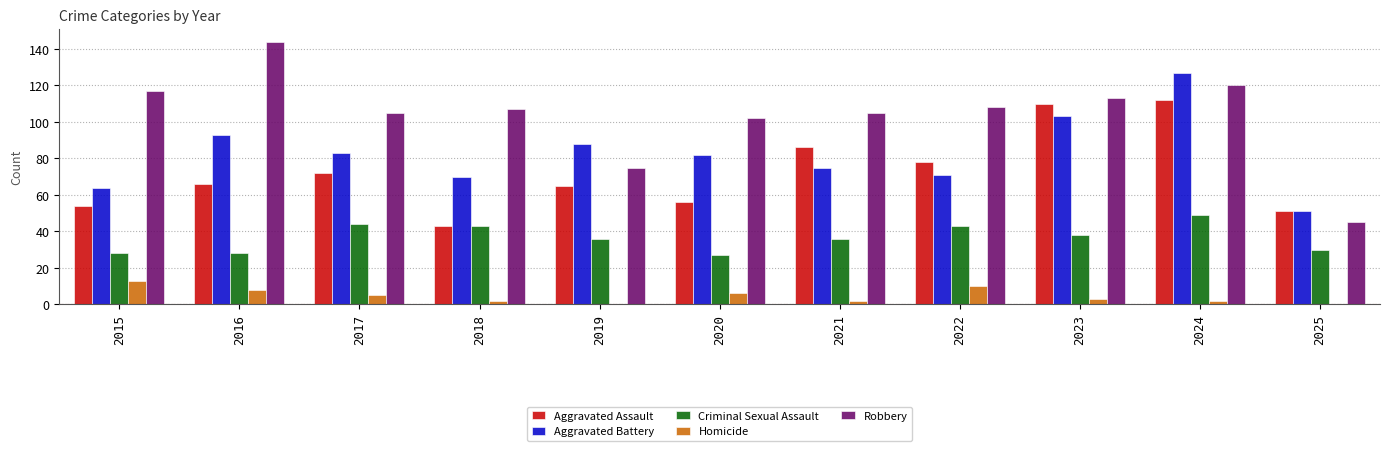

Does the chart contain stacked bars?

No